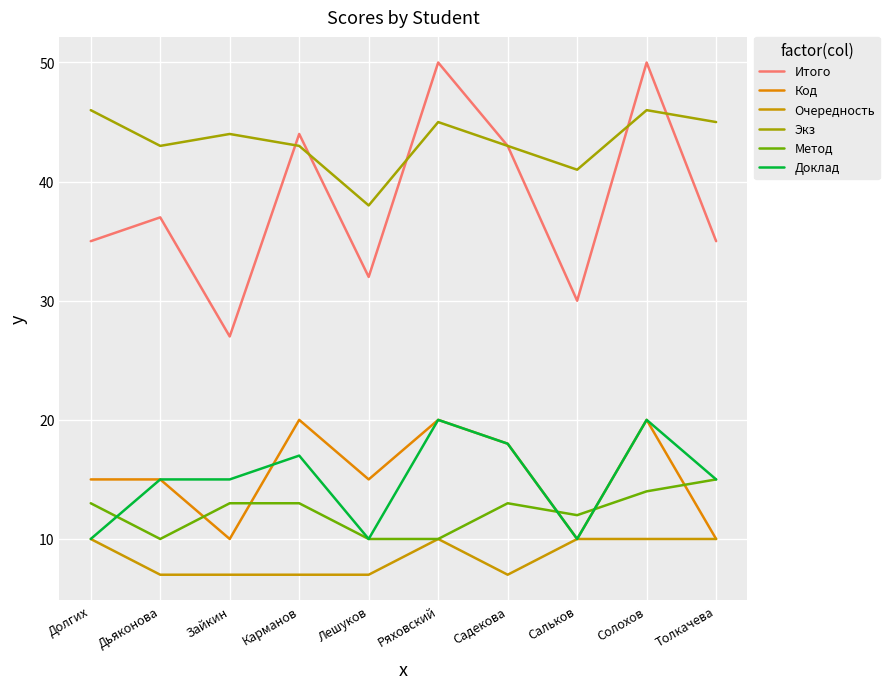

Count the number of data series in this chart.

6